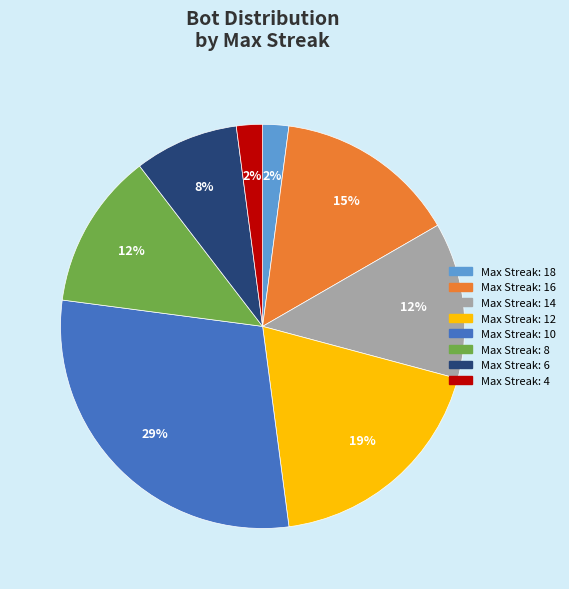

How many slices are in this pie chart?

8